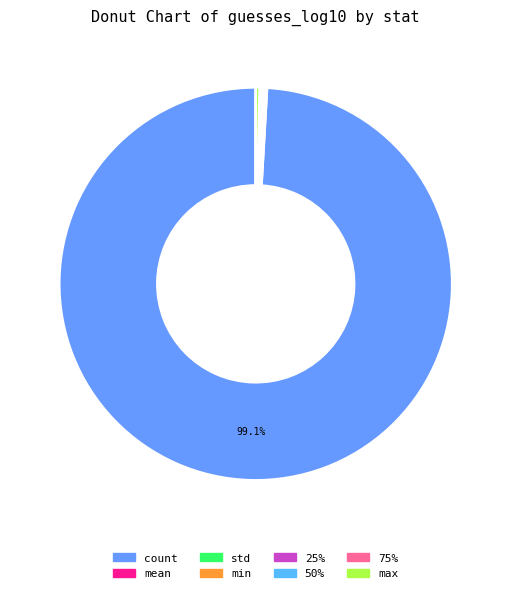

To the nearest percent, what is the average slice percentage?

12%